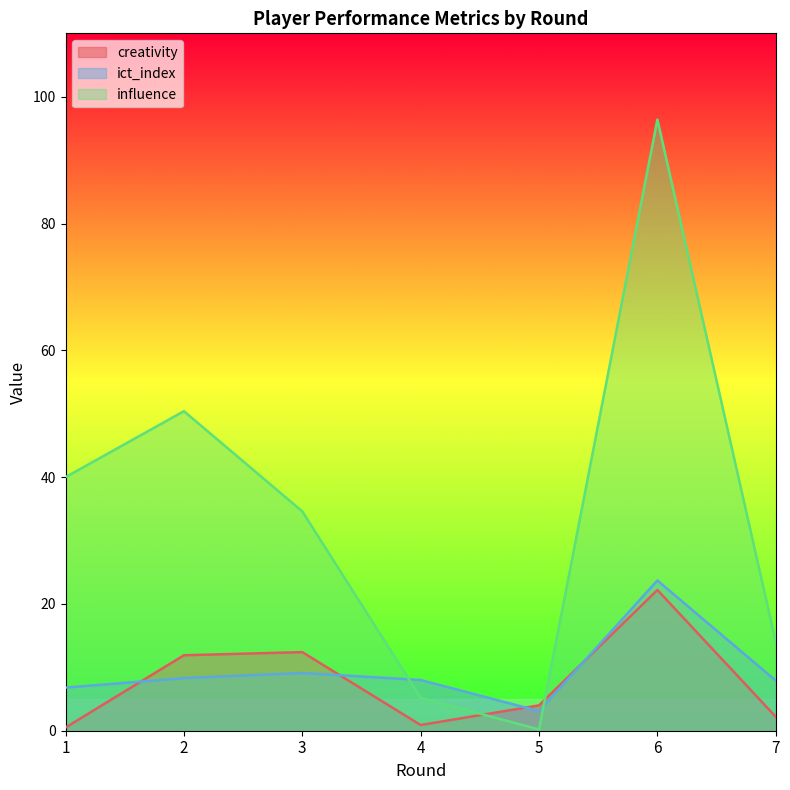

How many distinct data groups are displayed?

3